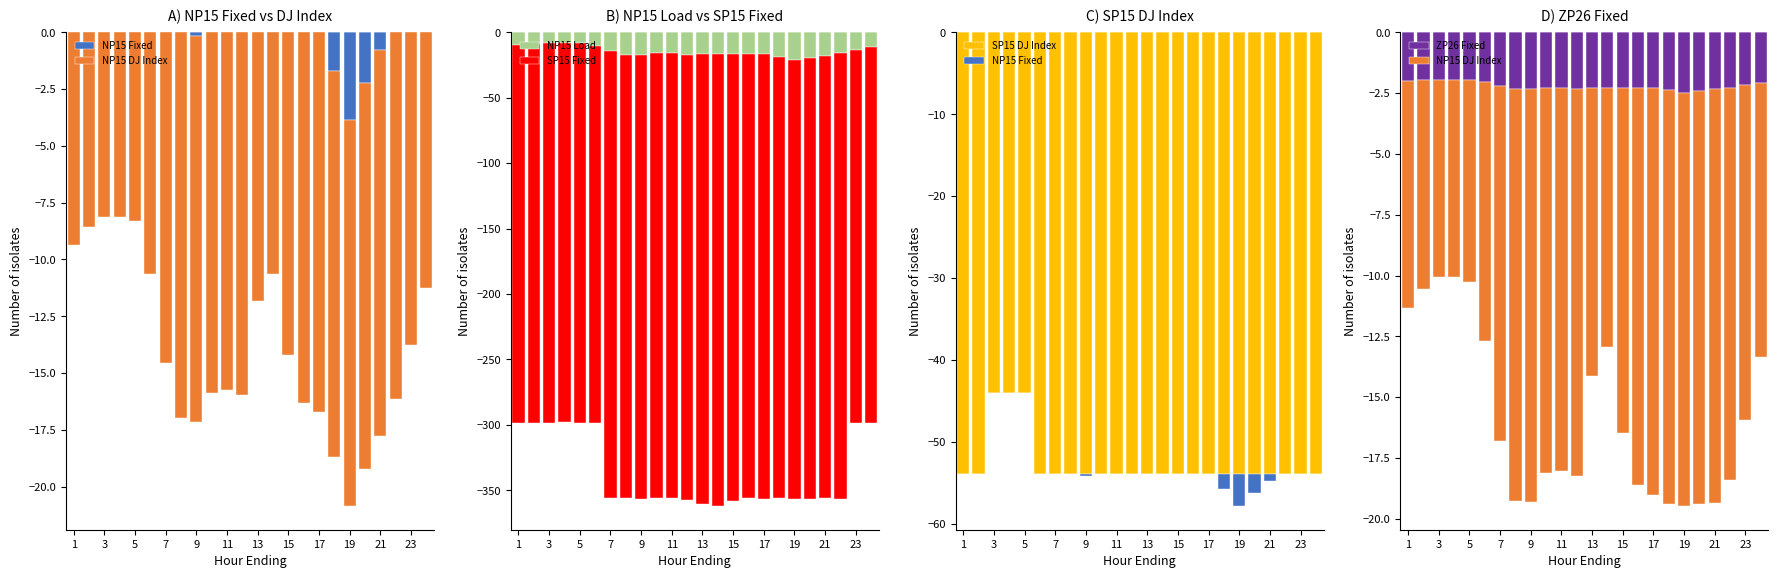

Is it true that SP15 DJ Index equals -83.0 at 24?

False